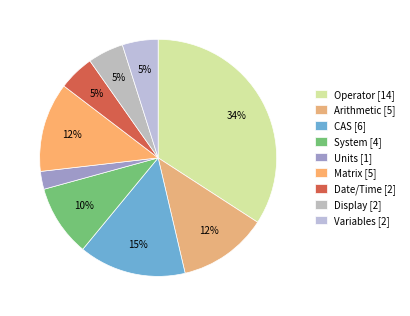

Count the number of slices in the pie.

9